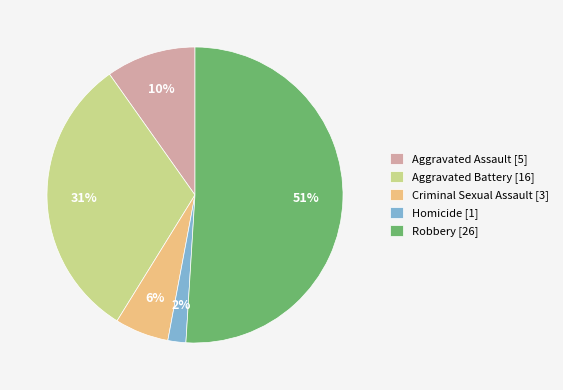

Which has a higher value, Criminal Sexual Assault [3] or Aggravated Assault [5]?

Aggravated Assault [5]